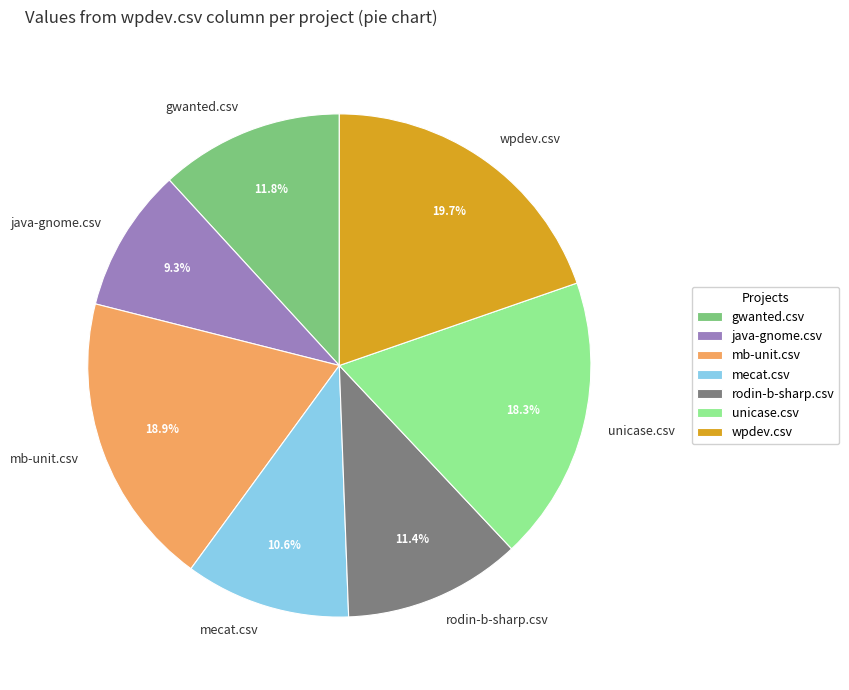

Which slice is the largest?

wpdev.csv